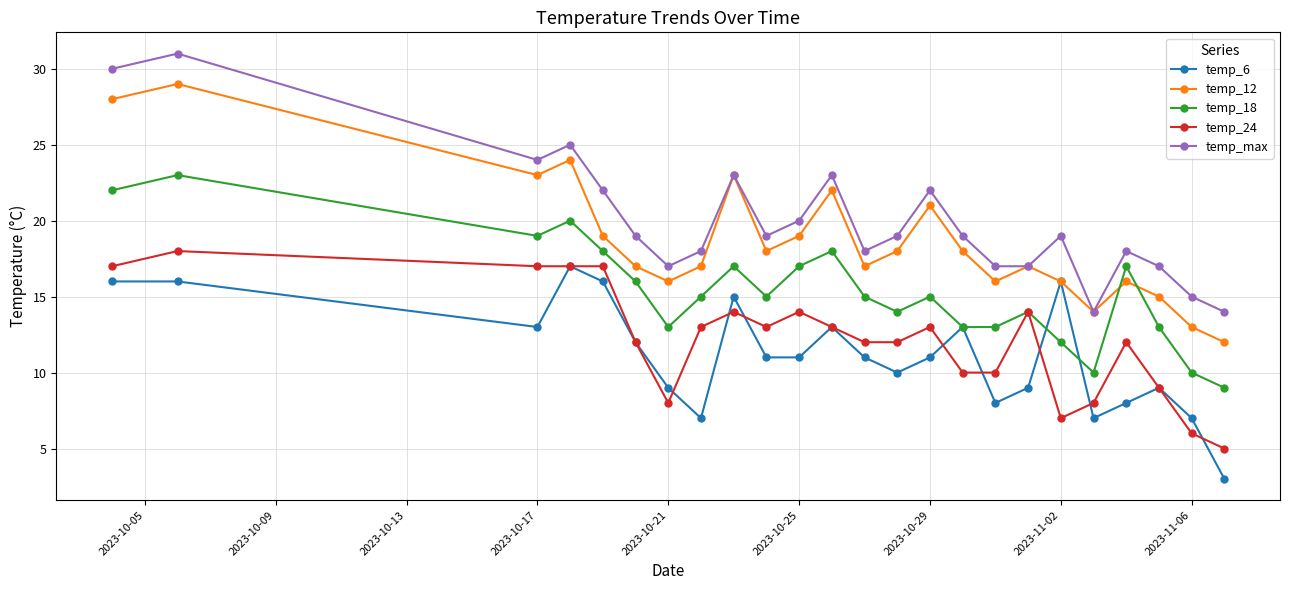

True or false: temp_12 has more than 0 points higher than both neighbors.

True